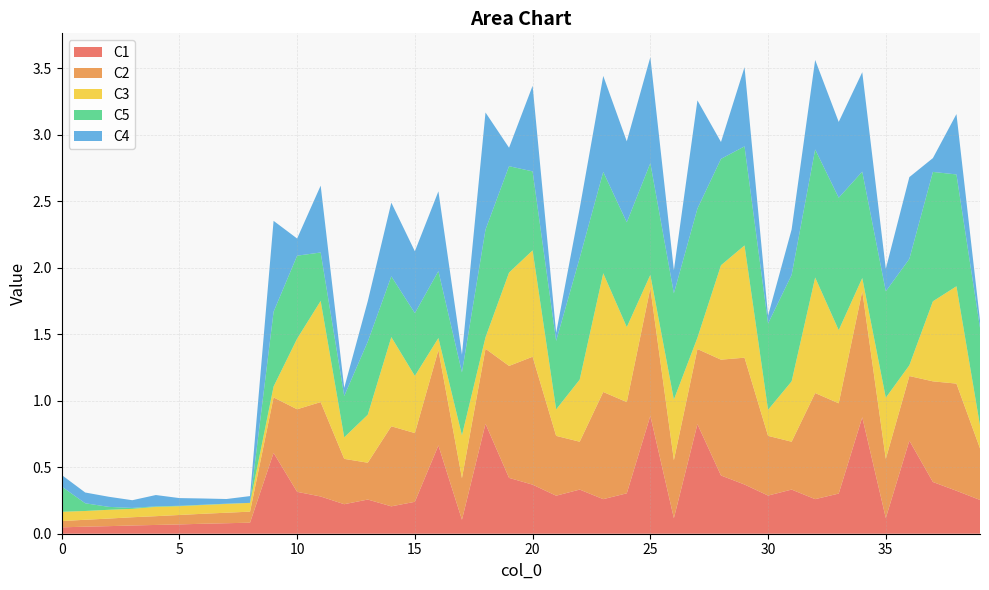

Reading left to right, extract all data points from this chart.

C1: 0=0.0	1=0.1	2=0.1	3=0.1	4=0.1	5=0.1	6=0.1	7=0.1	8=0.1	9=0.6	10=0.3	11=0.3	12=0.2	13=0.3	14=0.2	15=0.2	16=0.7	17=0.1	18=0.8	19=0.4	20=0.4	21=0.3	22=0.3	23=0.3	24=0.3	25=0.9	26=0.1	27=0.8	28=0.4	29=0.4	30=0.3	31=0.3	32=0.3	33=0.3	34=0.9	35=0.1	36=0.7	37=0.4	38=0.3	39=0.3
C2: 0=0.0	1=0.1	2=0.1	3=0.1	4=0.1	5=0.1	6=0.1	7=0.1	8=0.1	9=0.4	10=0.6	11=0.7	12=0.3	13=0.3	14=0.6	15=0.5	16=0.7	17=0.3	18=0.6	19=0.8	20=1.0	21=0.5	22=0.4	23=0.8	24=0.7	25=1.0	26=0.4	27=0.6	28=0.9	29=1.0	30=0.4	31=0.4	32=0.8	33=0.7	34=0.9	35=0.4	36=0.5	37=0.8	38=0.8	39=0.4
C3: 0=0.1	1=0.1	2=0.1	3=0.1	4=0.1	5=0.1	6=0.1	7=0.1	8=0.1	9=0.1	10=0.5	11=0.8	12=0.2	13=0.4	14=0.7	15=0.4	16=0.1	17=0.3	18=0.1	19=0.7	20=0.8	21=0.2	22=0.5	23=0.9	24=0.6	25=0.1	26=0.5	27=0.1	28=0.7	29=0.8	30=0.2	31=0.5	32=0.9	33=0.6	34=0.1	35=0.5	36=0.1	37=0.6	38=0.7	39=0.2
C5: 0=0.2	1=0.1	2=0.0	3=0.0	4=0.0	5=0.0	6=0.0	7=0.0	8=0.0	9=0.6	10=0.6	11=0.4	12=0.3	13=0.5	14=0.5	15=0.5	16=0.5	17=0.5	18=0.8	19=0.8	20=0.6	21=0.5	22=0.9	23=0.8	24=0.8	25=0.8	26=0.8	27=1.0	28=0.8	29=0.7	30=0.6	31=0.8	32=1.0	33=1.0	34=0.8	35=0.8	36=0.8	37=1.0	38=0.8	39=0.7
C4: 0=0.1	1=0.1	2=0.1	3=0.1	4=0.1	5=0.1	6=0.0	7=0.0	8=0.1	9=0.7	10=0.1	11=0.5	12=0.1	13=0.3	14=0.6	15=0.5	16=0.6	17=0.1	18=0.9	19=0.1	20=0.6	21=0.1	22=0.4	23=0.7	24=0.6	25=0.8	26=0.2	27=0.8	28=0.1	29=0.6	30=0.1	31=0.3	32=0.7	33=0.6	34=0.7	35=0.2	36=0.6	37=0.1	38=0.5	39=0.1